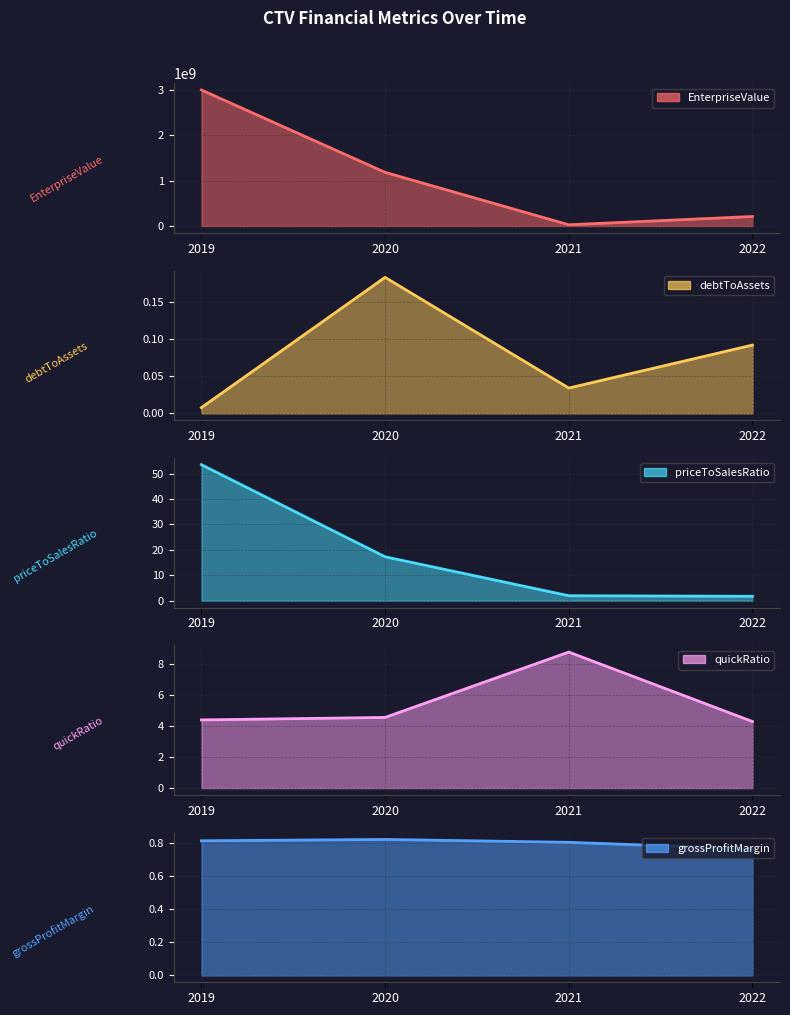

What are all the series names shown in the legend?

EnterpriseValue, debtToAssets, priceToSalesRatio, quickRatio, grossProfitMargin